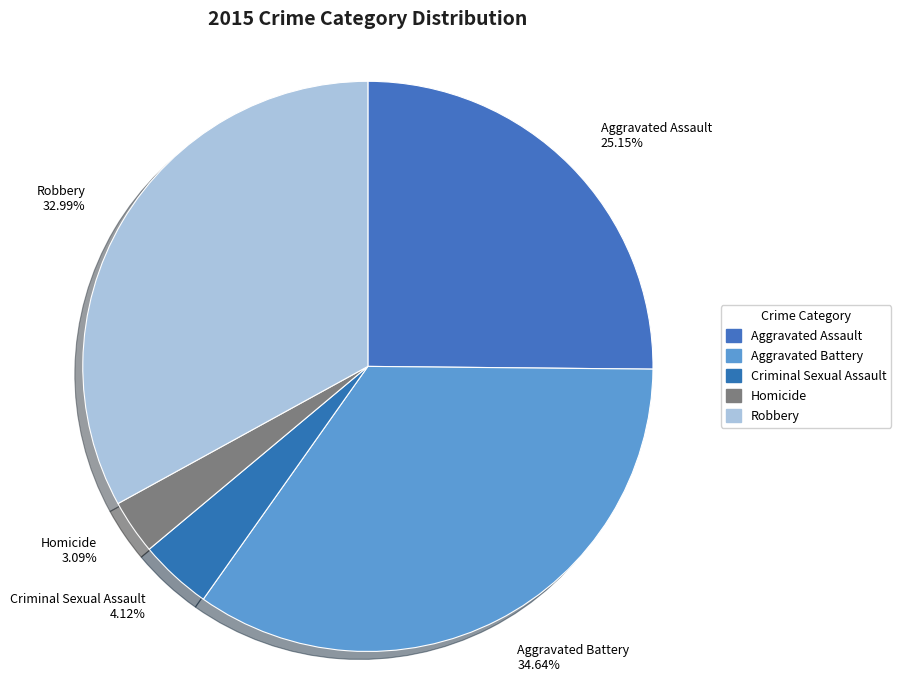

To the nearest percent, what is the difference between the largest and smallest slice percentages?

32%